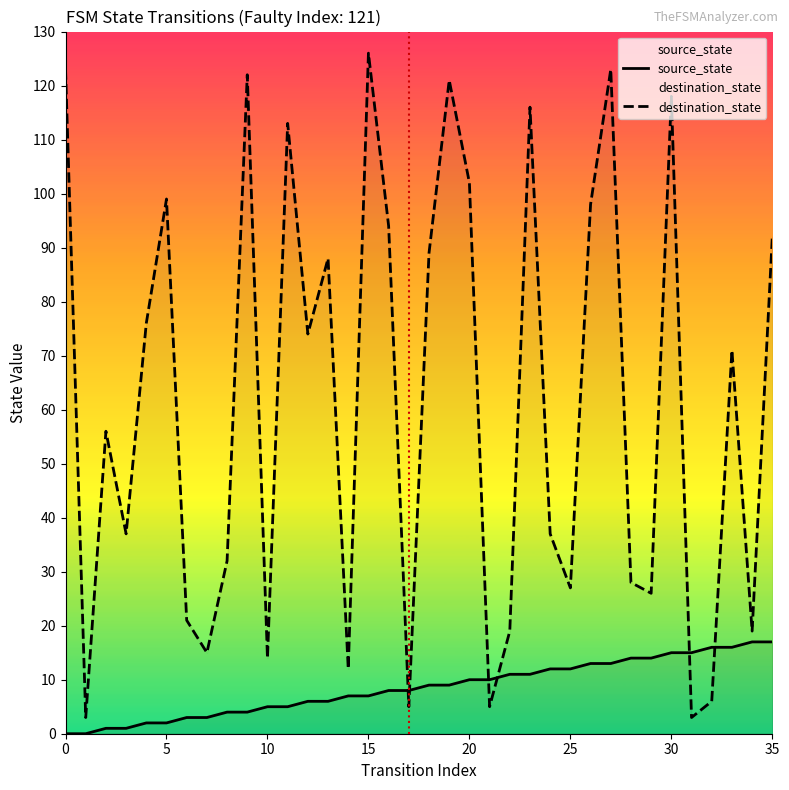

True or false: source_state has more than 1 interior local peaks.

False